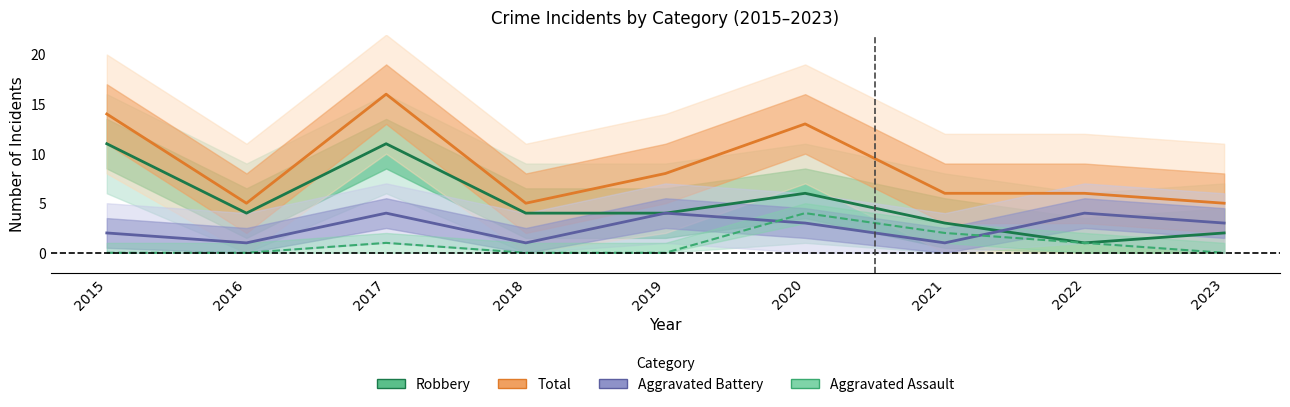

Reading left to right, list all the values displayed in this chart.

Robbery: 11	4	11	4	4	6	3	1	2
Total: 14	5	16	5	8	13	6	6	5
Aggravated Battery: 2	1	4	1	4	3	1	4	3
Aggravated Assault: 0	0	1	0	0	4	2	1	0